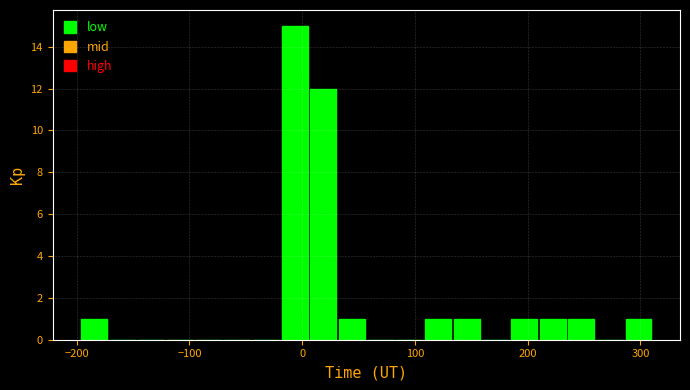

Read against the x-axis, roughly where is the centre of the tallest bar?

-10